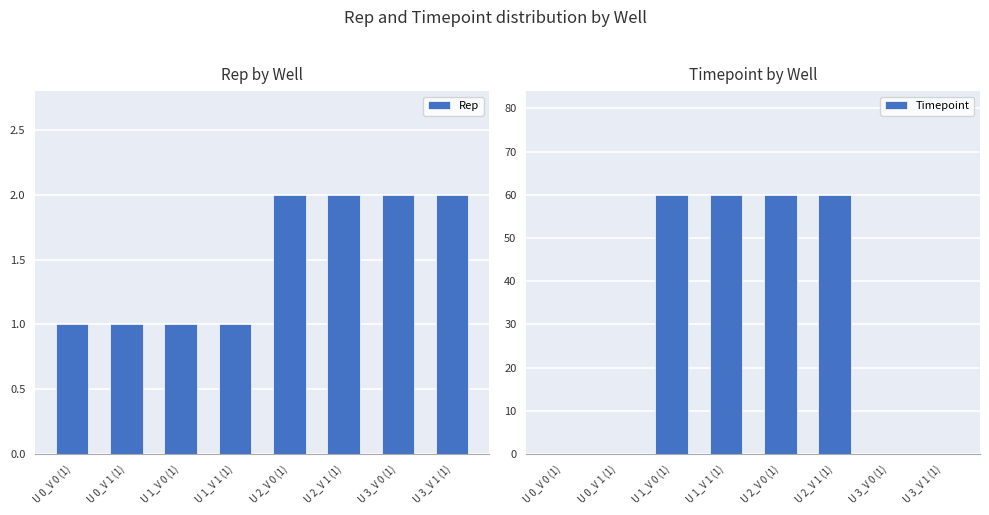

Reading right to left, extract all data points from this chart.

Rep: 2	2	2	2	1	1	1	1
Timepoint: 0	0	60	60	60	60	0	0